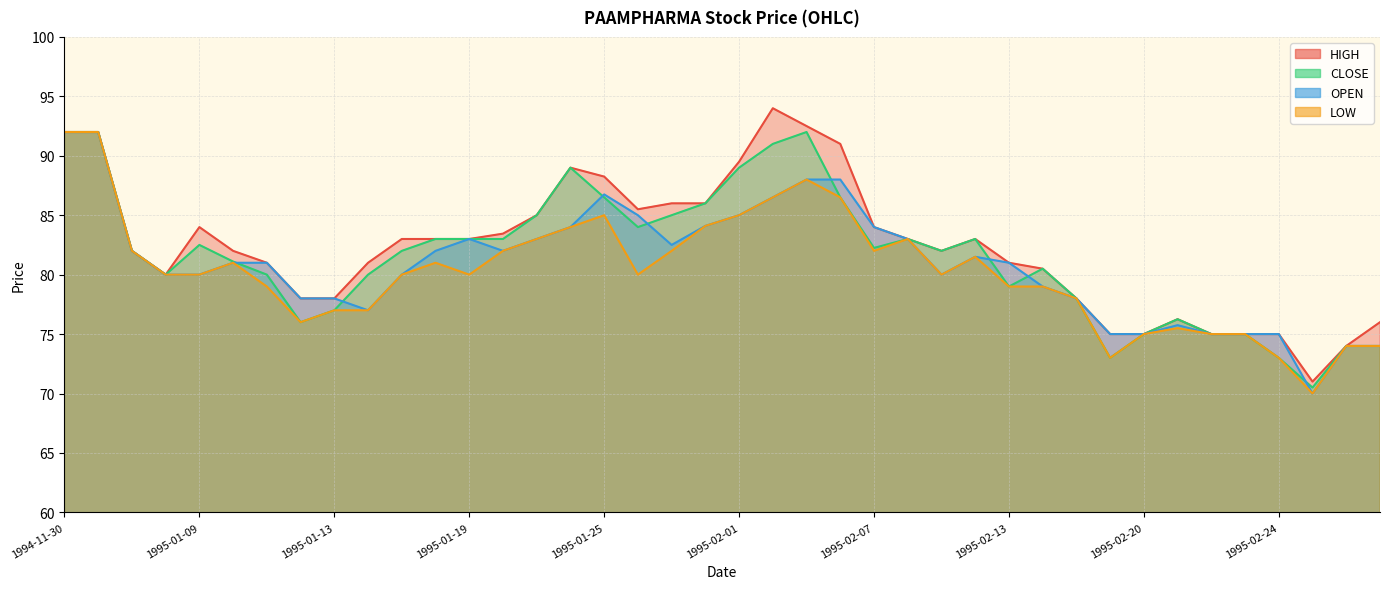

How many data points does each series have?

40